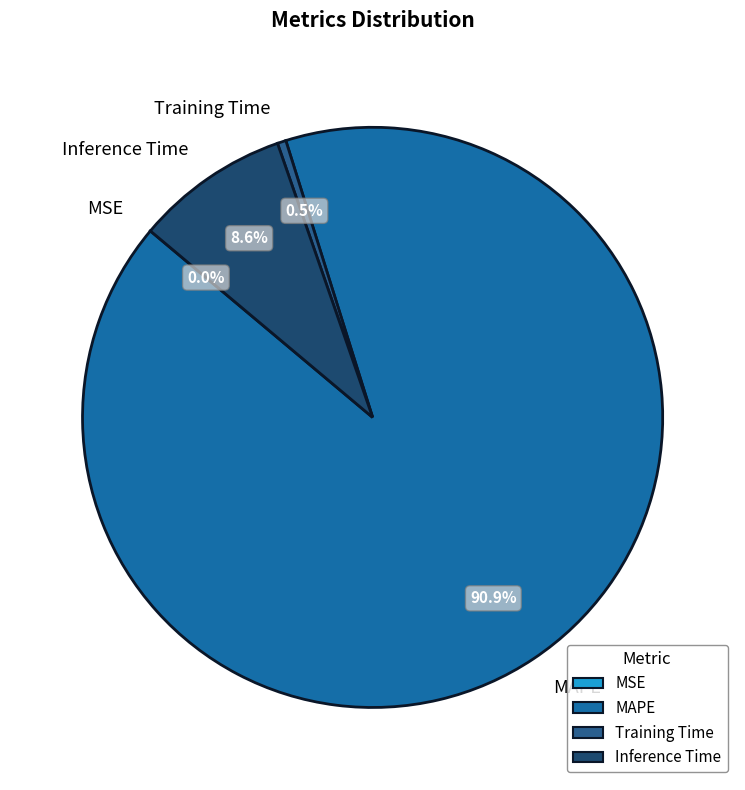

What percentage do Training Time and Inference Time together represent?

9.1%